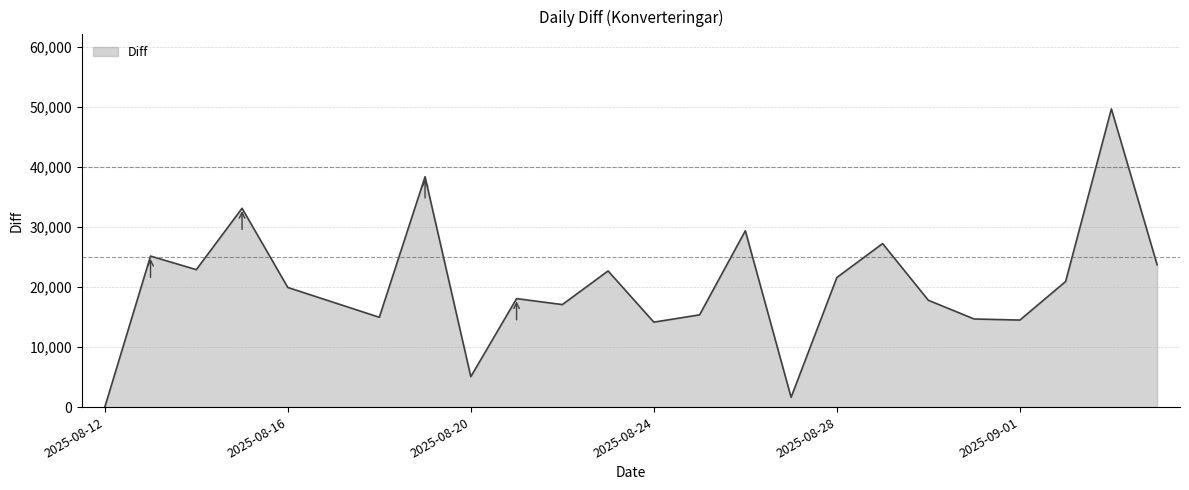

What is the difference between the maximum and minimum values?

49650